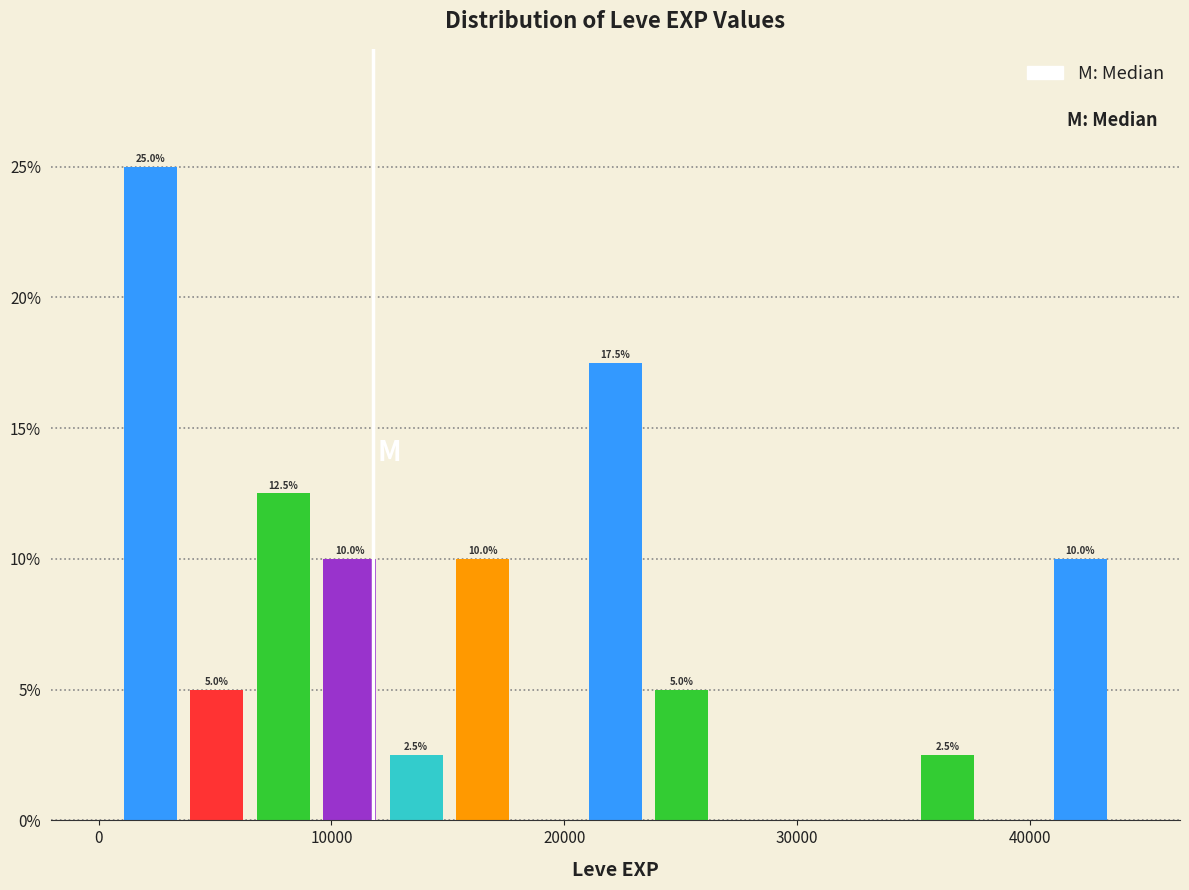

Around what value on the x-axis is the tallest bar? Give the approximate position of its centre, as read against the axis.

2000